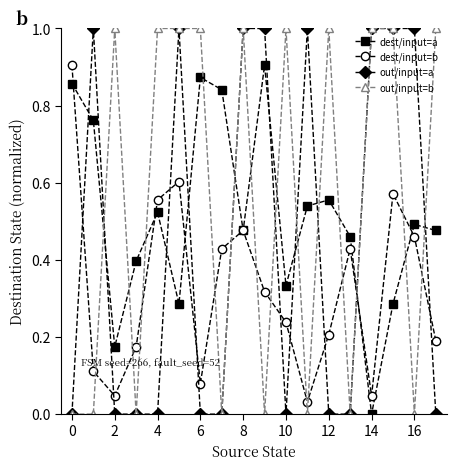

What is the value of the out/input=b point at the 13th from the left?

1.0